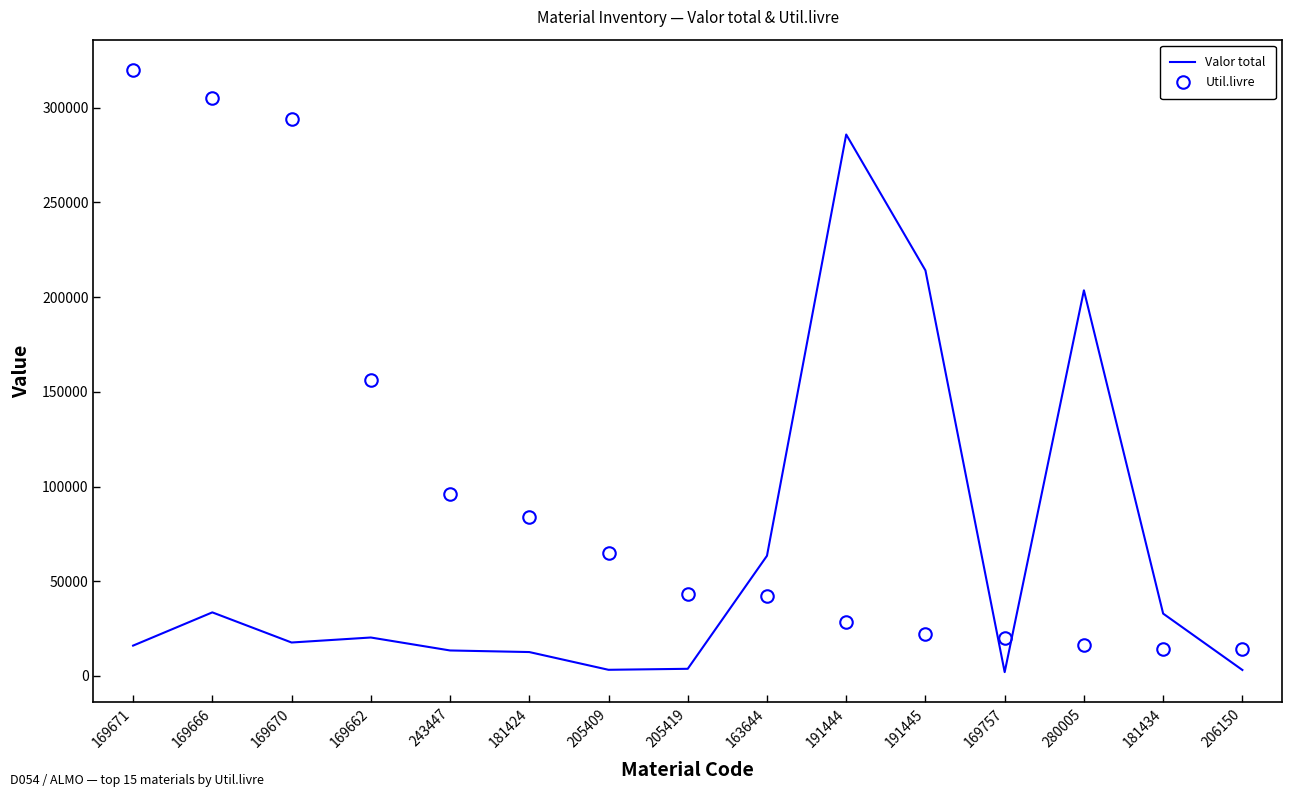

Is it true that Util.livre equals 27166.3 at 280005?

False